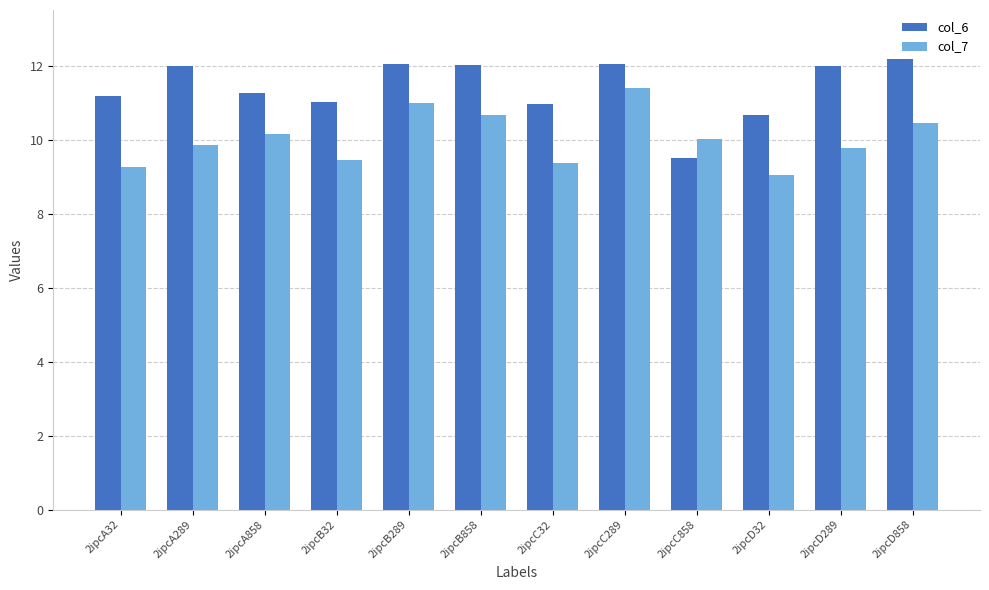

Reading left to right, extract all data points from this chart.

col_6: 11.2	12.0	11.3	11.0	12.0	12.0	11.0	12.0	9.5	10.7	12.0	12.2
col_7: 9.3	9.8	10.1	9.4	11.0	10.7	9.4	11.4	10.0	9.0	9.8	10.4